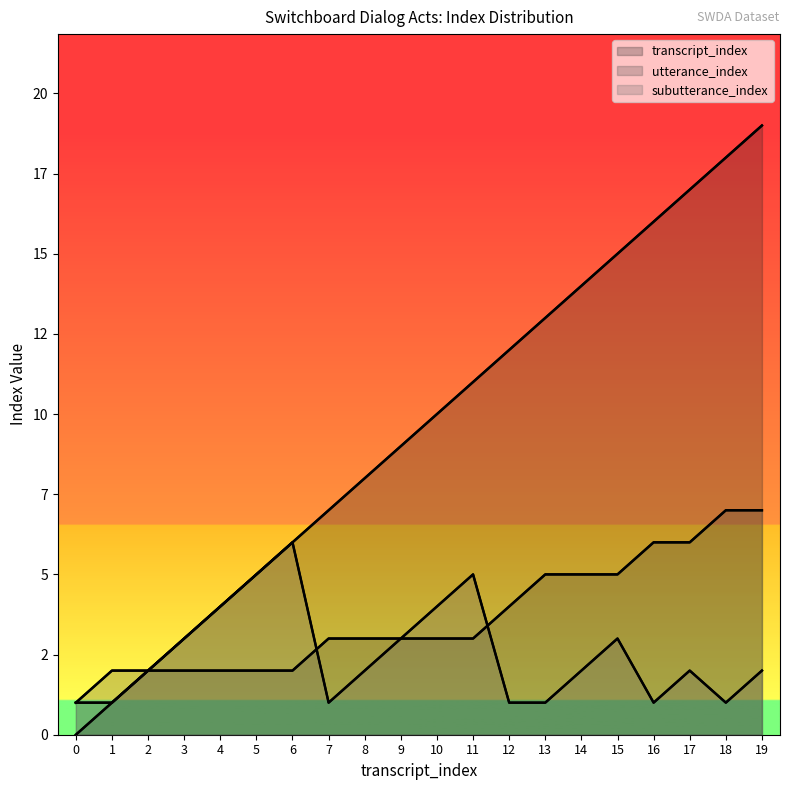

Rank the series by their average value, from highest to lowest.

transcript_index, utterance_index, subutterance_index